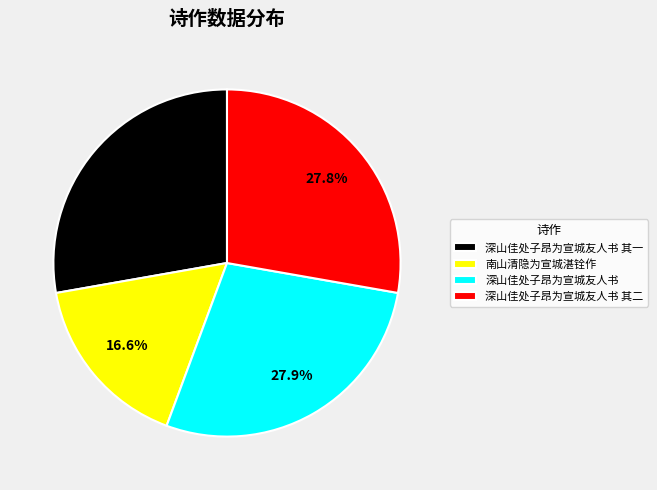

What is the smallest slice in the pie chart?

南山清隐为宣城湛铨作